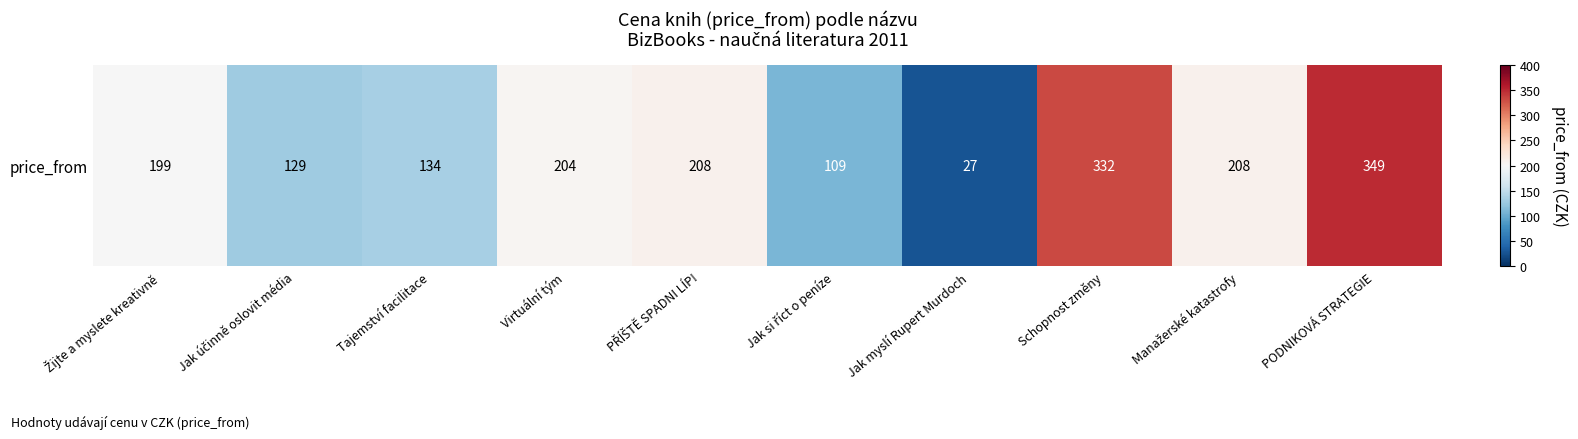

True or false: the data shows 41 at Jak si říct o peníze.

False